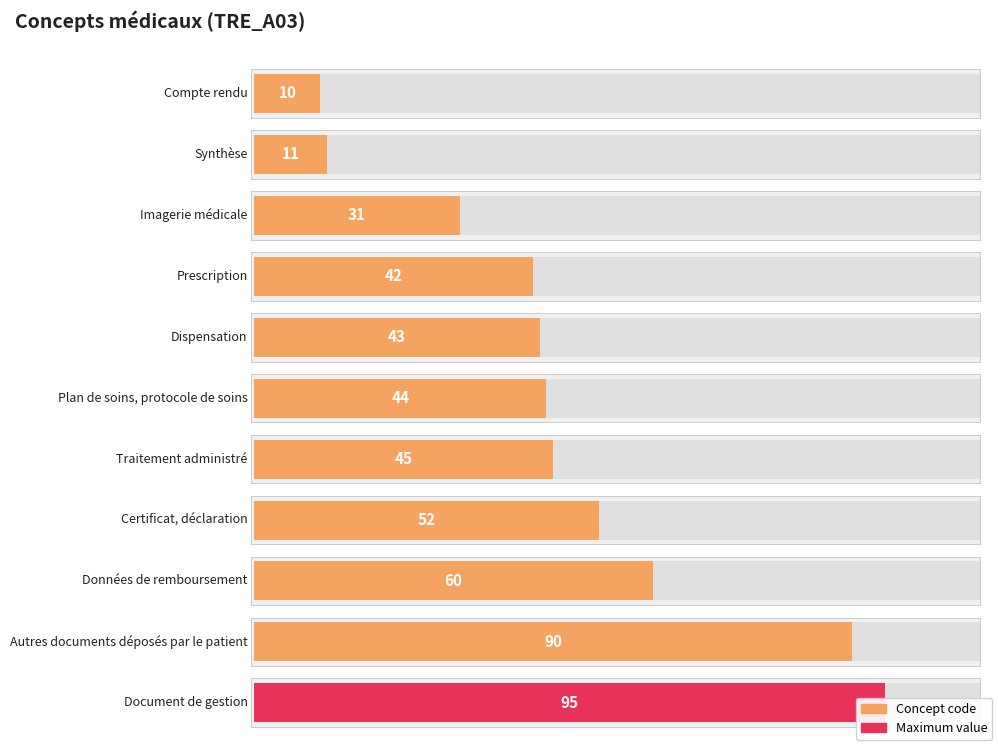

What position from the left is Données de remboursement?

9